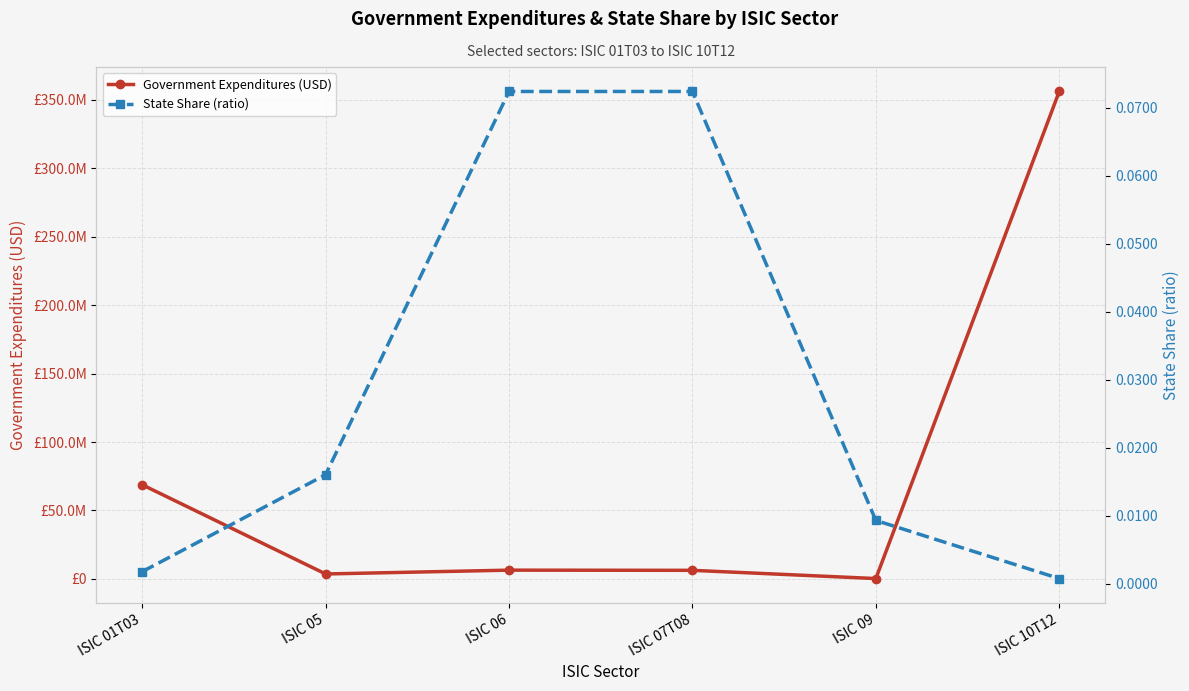

Reading right to left, what are all the values shown in this chart?

Government Expenditures (USD): 355990477.5	290604.5	6296430.2	6432553.6	3641734.8	68776391.6
State Share (ratio): 0.0	0.0	0.1	0.1	0.0	0.0